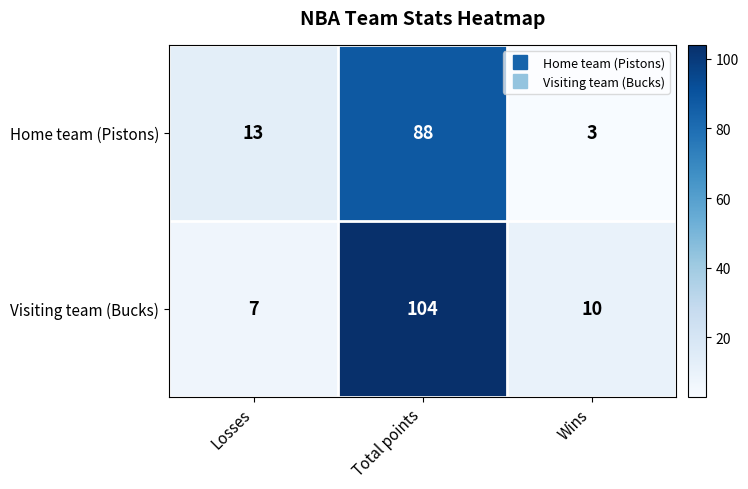

Which series has the widest spread of values?

Visiting team (Bucks)